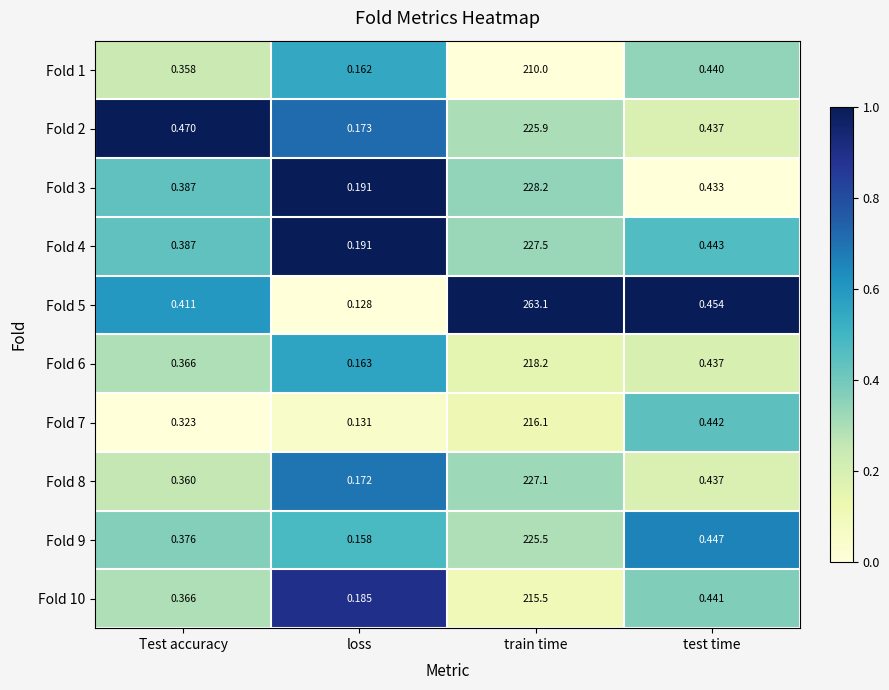

How many data points does each series have?

4